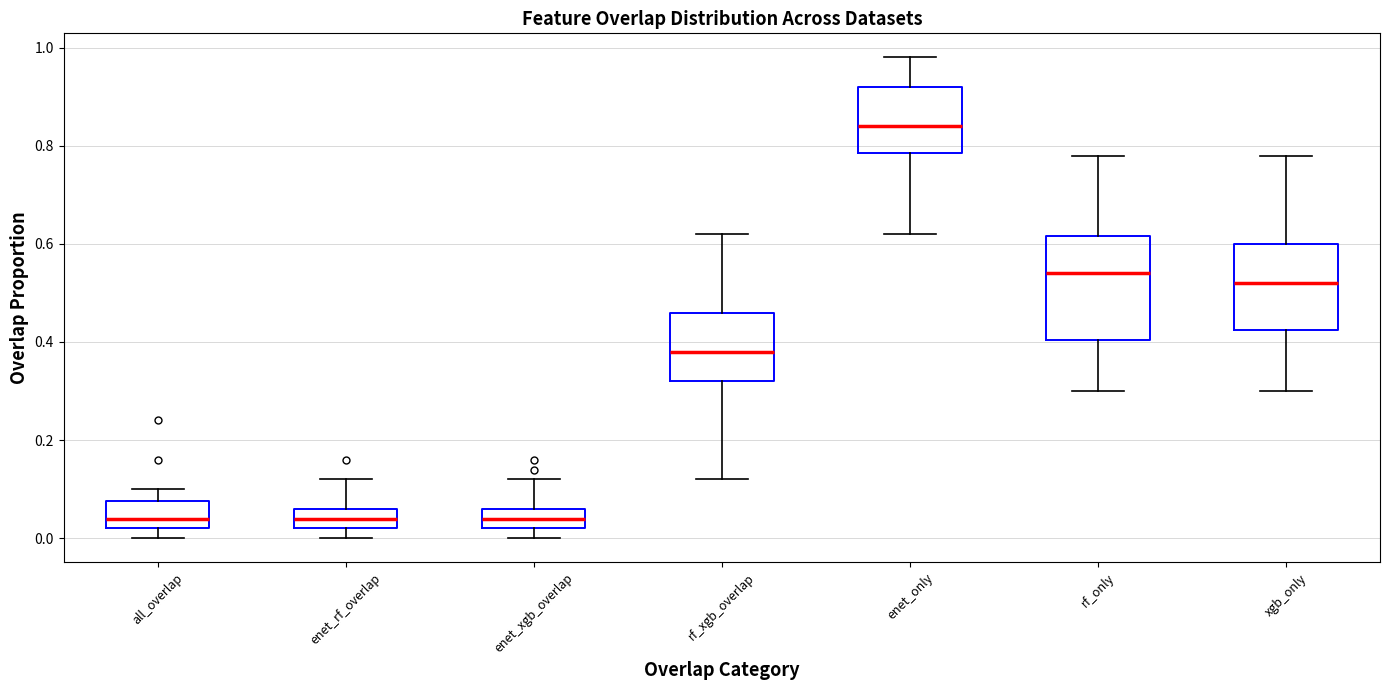

Which box is the tallest, from its lower edge to its upper edge?

rf_only